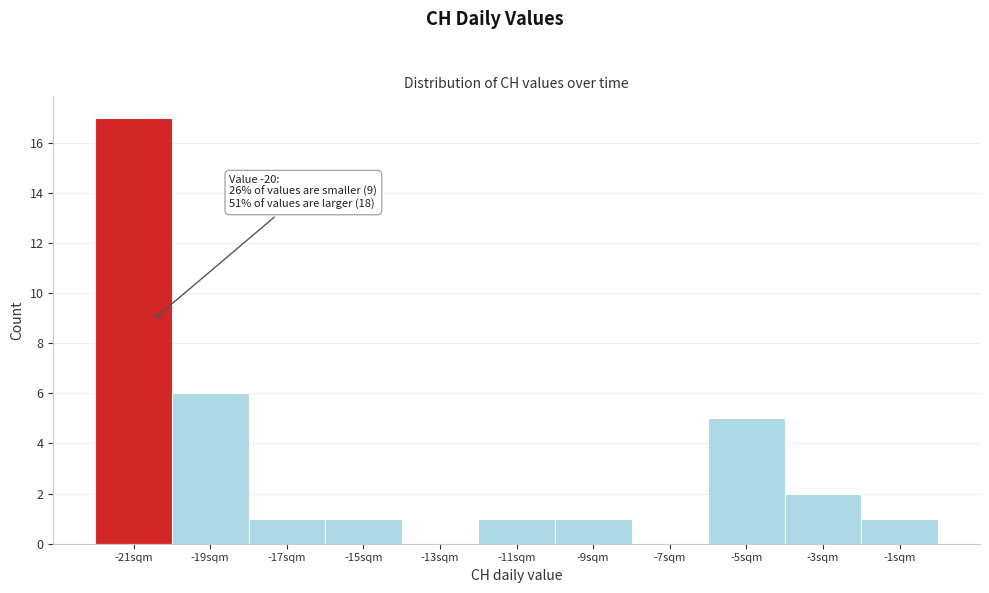

Reading right to left, extract all data points from this chart.

-1sqm=1	-3sqm=2	-5sqm=5	-7sqm=0	-9sqm=1	-11sqm=1	-13sqm=0	-15sqm=1	-17sqm=1	-19sqm=6	-21sqm=17